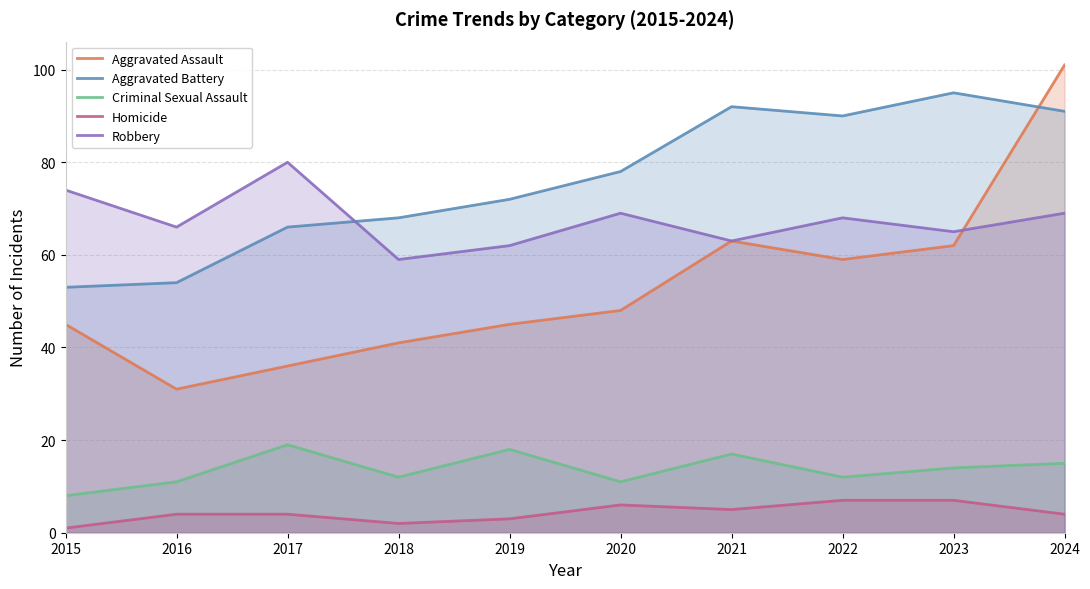

Reading right to left, list all the values displayed in this chart.

Aggravated Assault: 101	62	59	63	48	45	41	36	31	45
Aggravated Battery: 91	95	90	92	78	72	68	66	54	53
Criminal Sexual Assault: 15	14	12	17	11	18	12	19	11	8
Homicide: 4	7	7	5	6	3	2	4	4	1
Robbery: 69	65	68	63	69	62	59	80	66	74